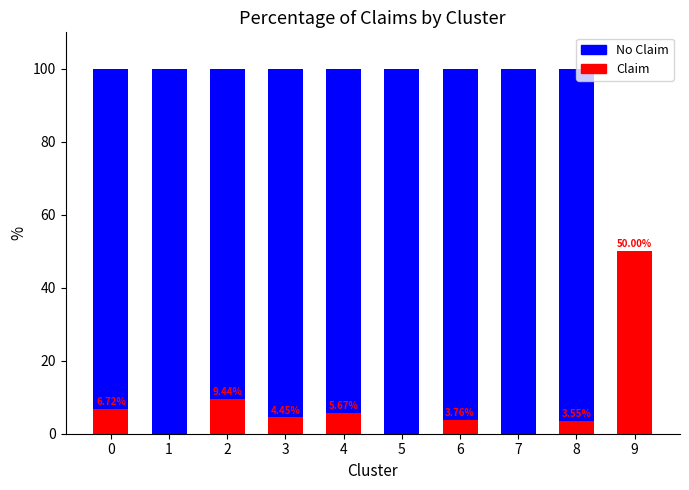

Reading left to right, list all the values displayed in this chart.

No Claim: 100.0	100.0	100.0	100.0	100.0	100.0	100.0	100.0	100.0	50.0
Claim: 6.7	0.0	9.4	4.5	5.7	0.0	3.8	0.0	3.5	50.0